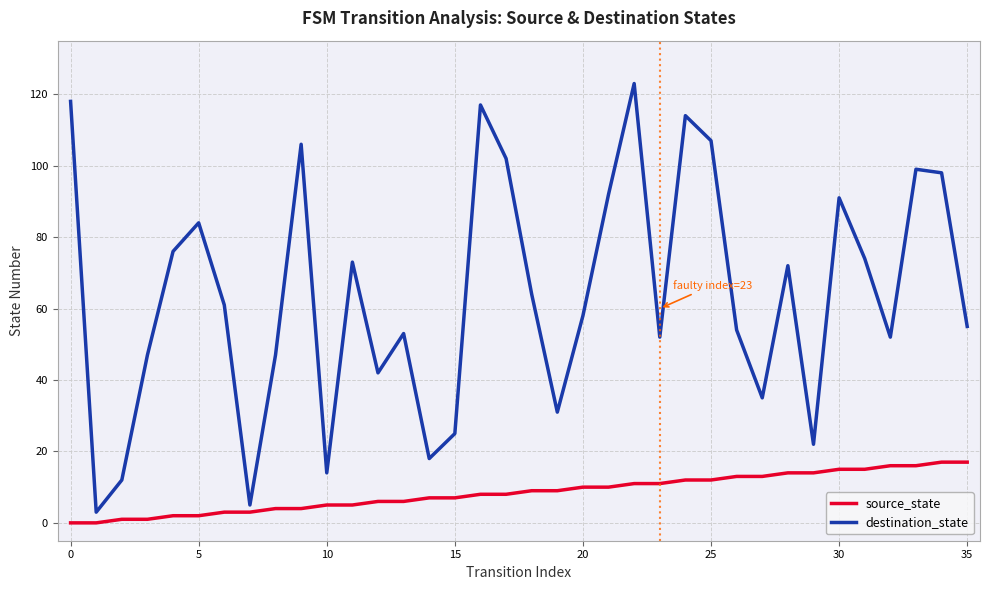

List the series in order of their overall mean, highest first.

destination_state, source_state